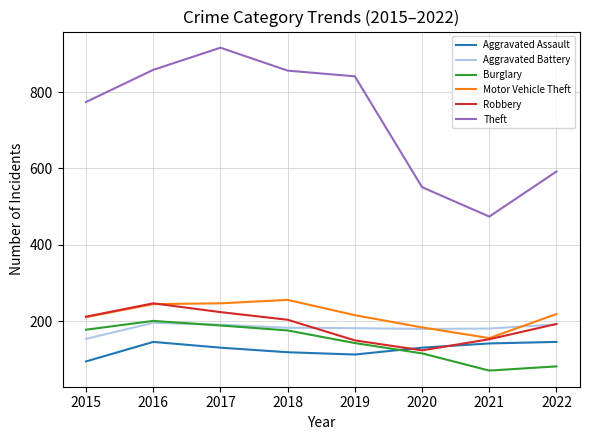

True or false: Robbery and Theft cross at least once.

False